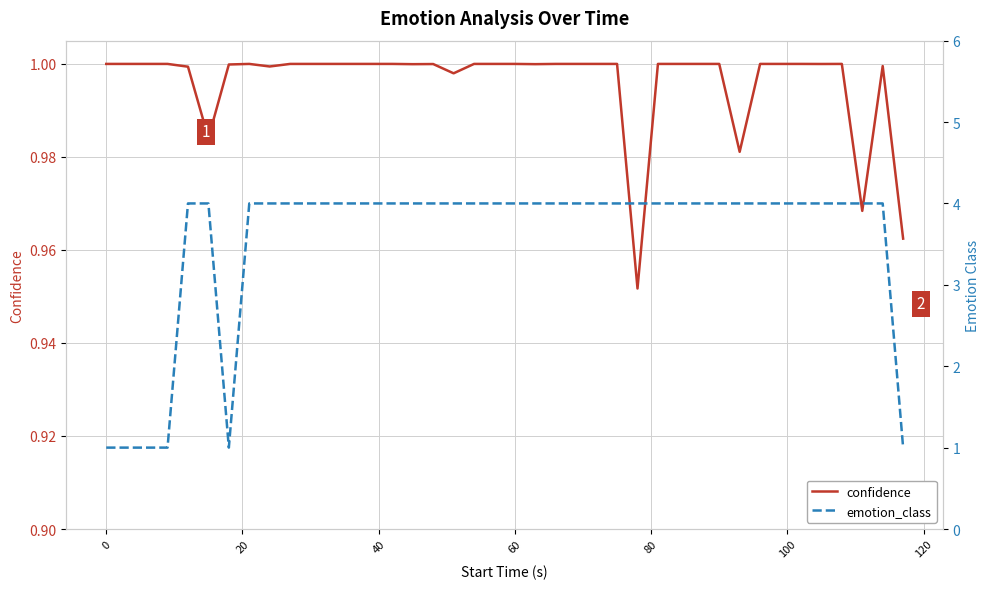

Reading left to right, extract all data points from this chart.

confidence: 1.0	1.0	1.0	1.0	1.0	1.0	1.0	1.0	1.0	1.0	1.0	1.0	1.0	1.0	1.0	1.0	1.0	1.0	1.0	1.0	1.0	1.0	1.0	1.0	1.0	1.0	1.0	1.0	1.0	1.0	1.0	1.0	1.0	1.0	1.0	1.0	1.0	1.0	1.0	1.0
emotion_class: 1.0	1.0	1.0	1.0	4.0	4.0	1.0	4.0	4.0	4.0	4.0	4.0	4.0	4.0	4.0	4.0	4.0	4.0	4.0	4.0	4.0	4.0	4.0	4.0	4.0	4.0	4.0	4.0	4.0	4.0	4.0	4.0	4.0	4.0	4.0	4.0	4.0	4.0	4.0	1.0